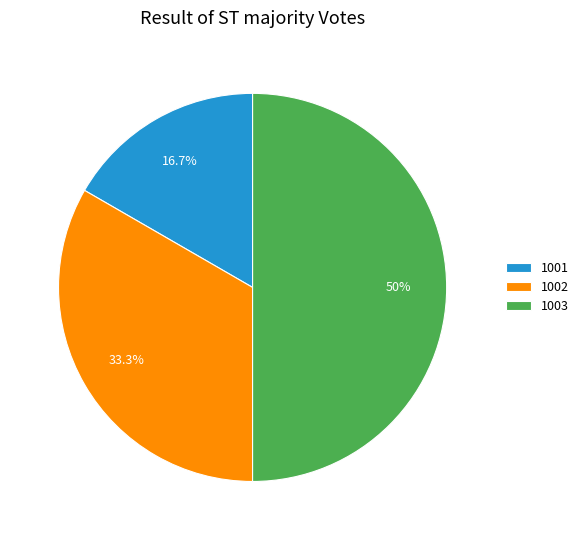

How many slices are in this pie chart?

3